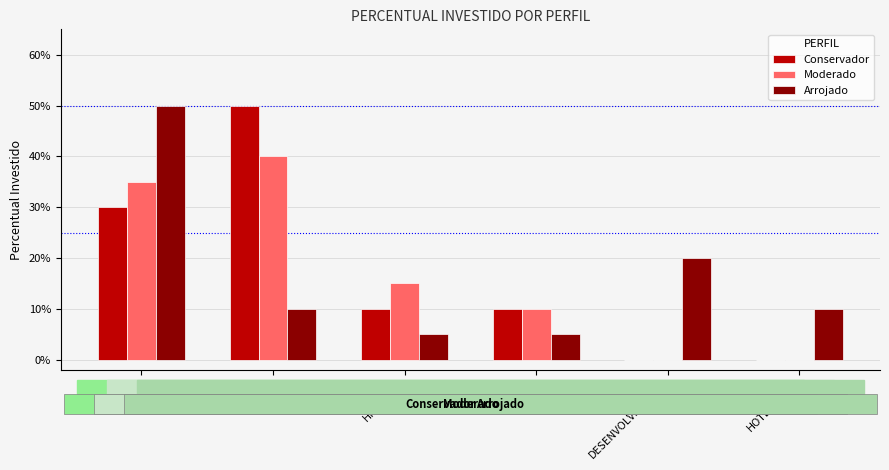

What are all the series names shown in the legend?

Conservador, Moderado, Arrojado